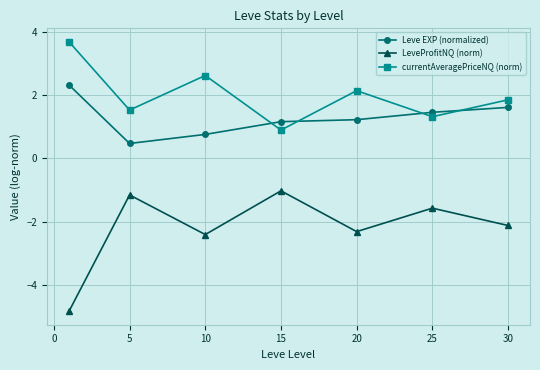

Reading left to right, list all the values displayed in this chart.

Leve EXP (normalized): 2.3	0.5	0.8	1.2	1.2	1.5	1.6
LeveProfitNQ (norm): -4.8	-1.2	-2.4	-1.0	-2.3	-1.6	-2.1
currentAveragePriceNQ (norm): 3.7	1.5	2.6	0.9	2.1	1.3	1.9